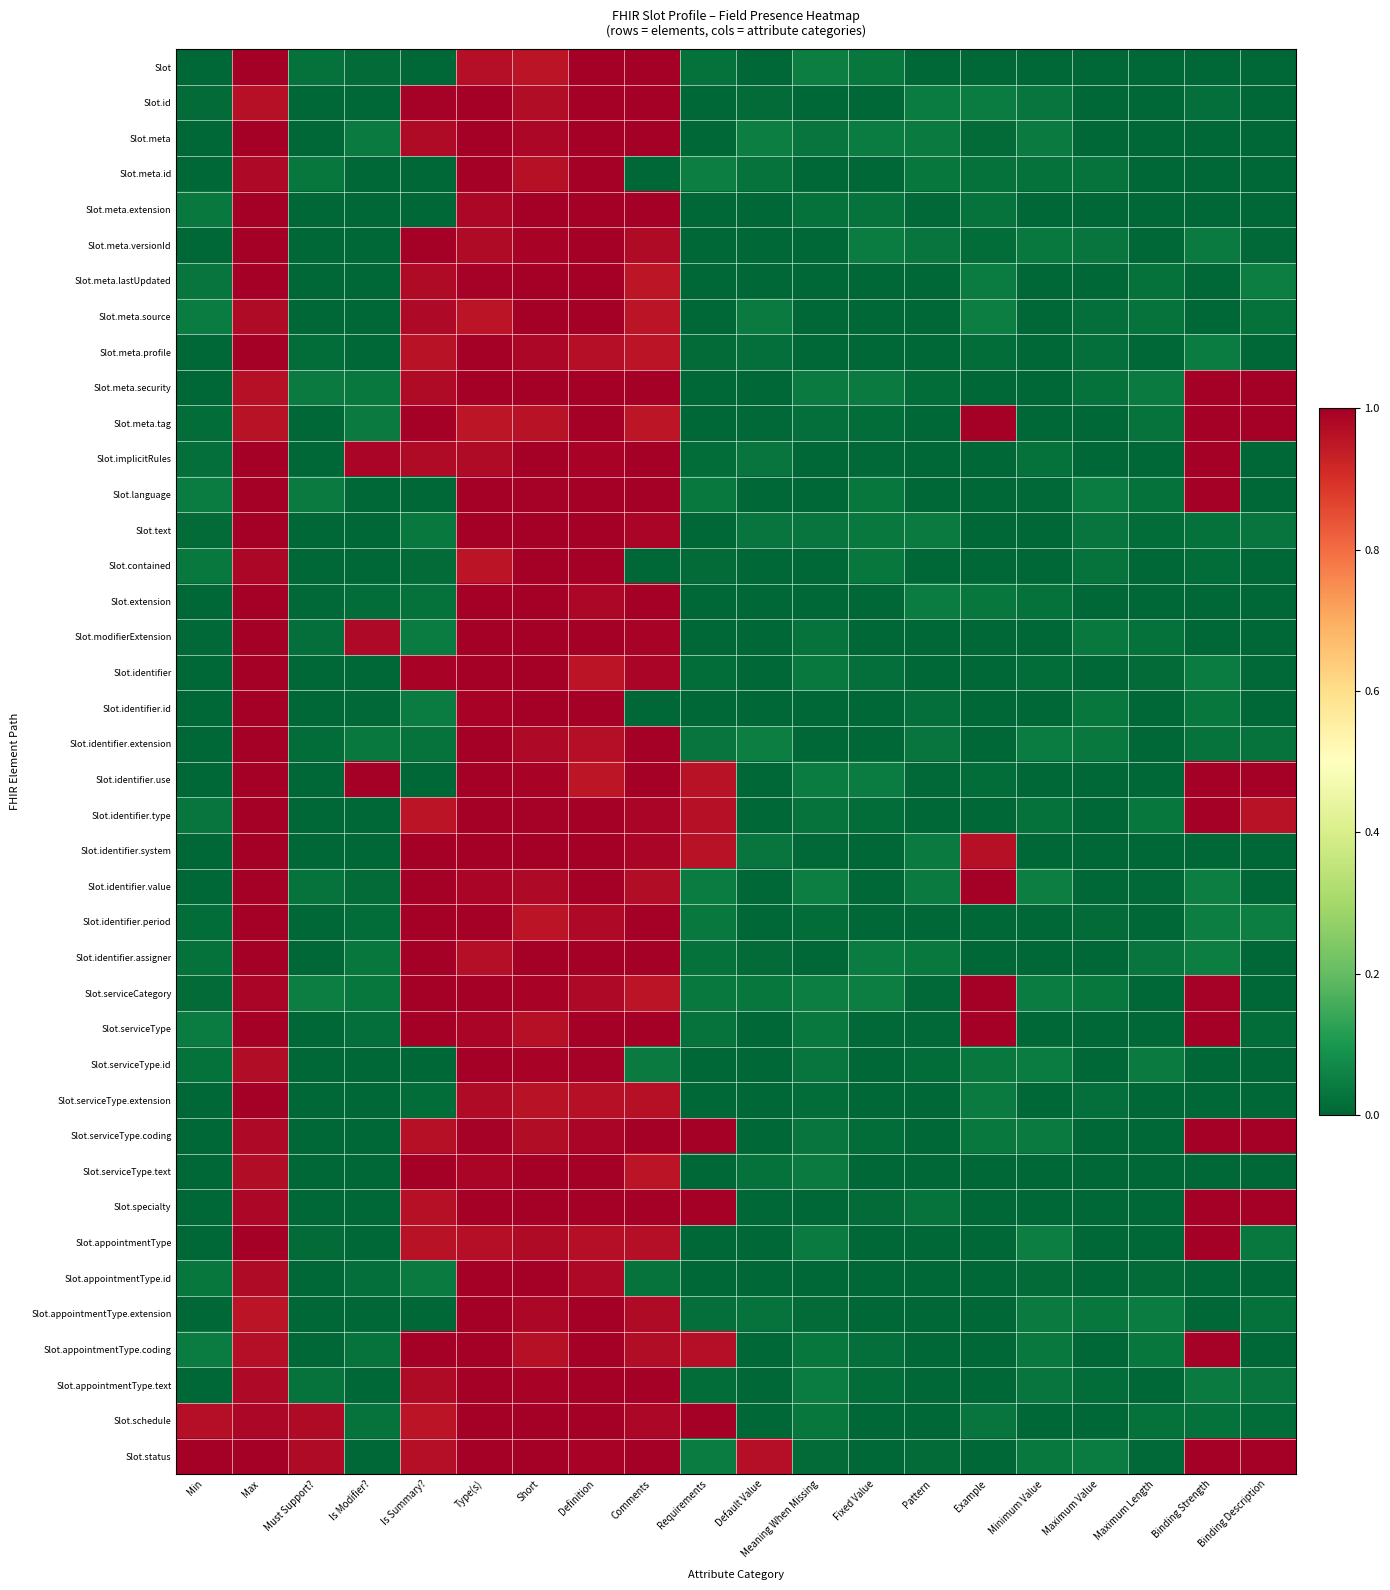

Which has a higher value, Binding Description or Binding Strength?

Binding Description